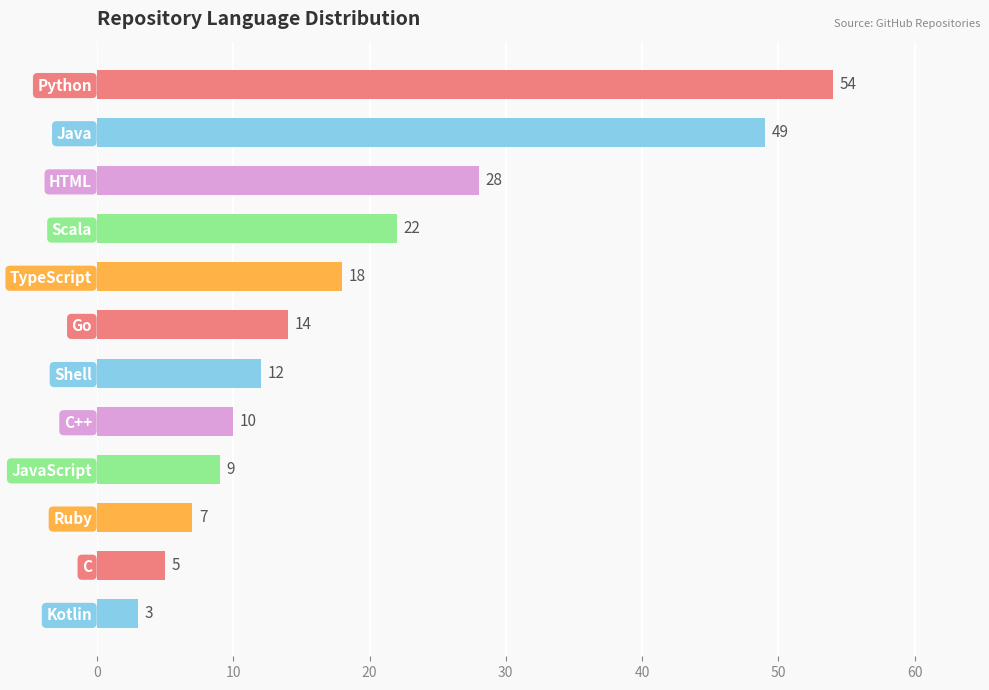

What is the ratio of the value at Python to the value at Shell?

4.5